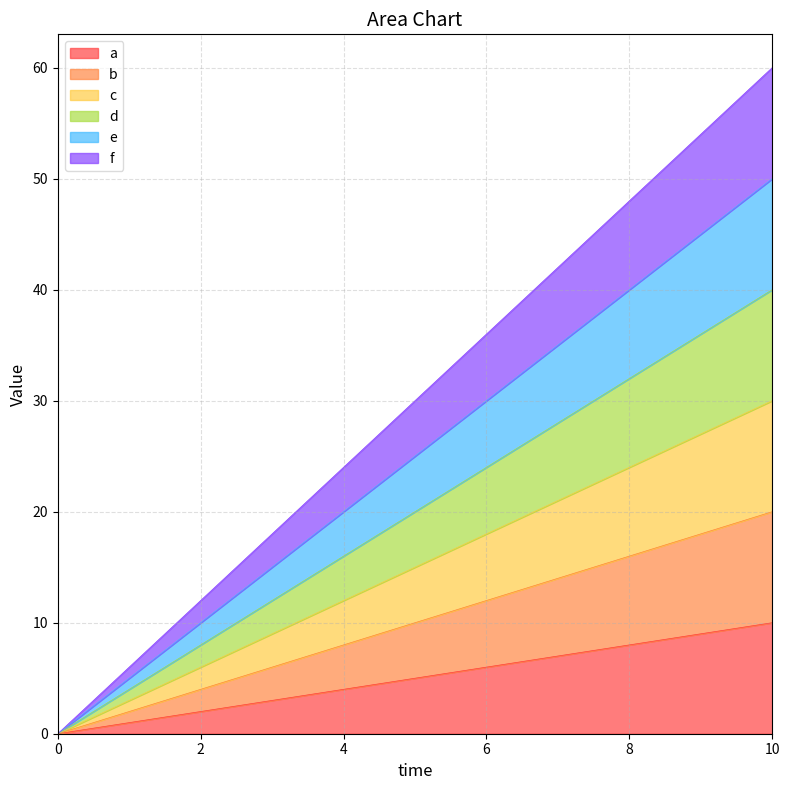

What are all the series names shown in the legend?

a, b, c, d, e, f